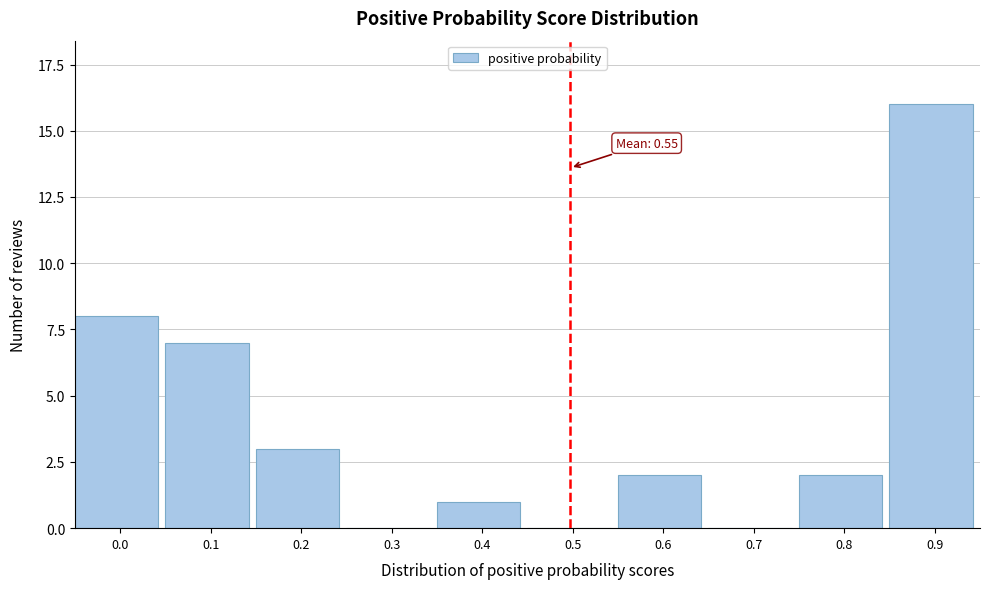

Reading right to left, extract all data points from this chart.

0.9=16	0.8=2	0.7=0	0.6=2	0.5=0	0.4=1	0.3=0	0.2=3	0.1=7	0.0=8